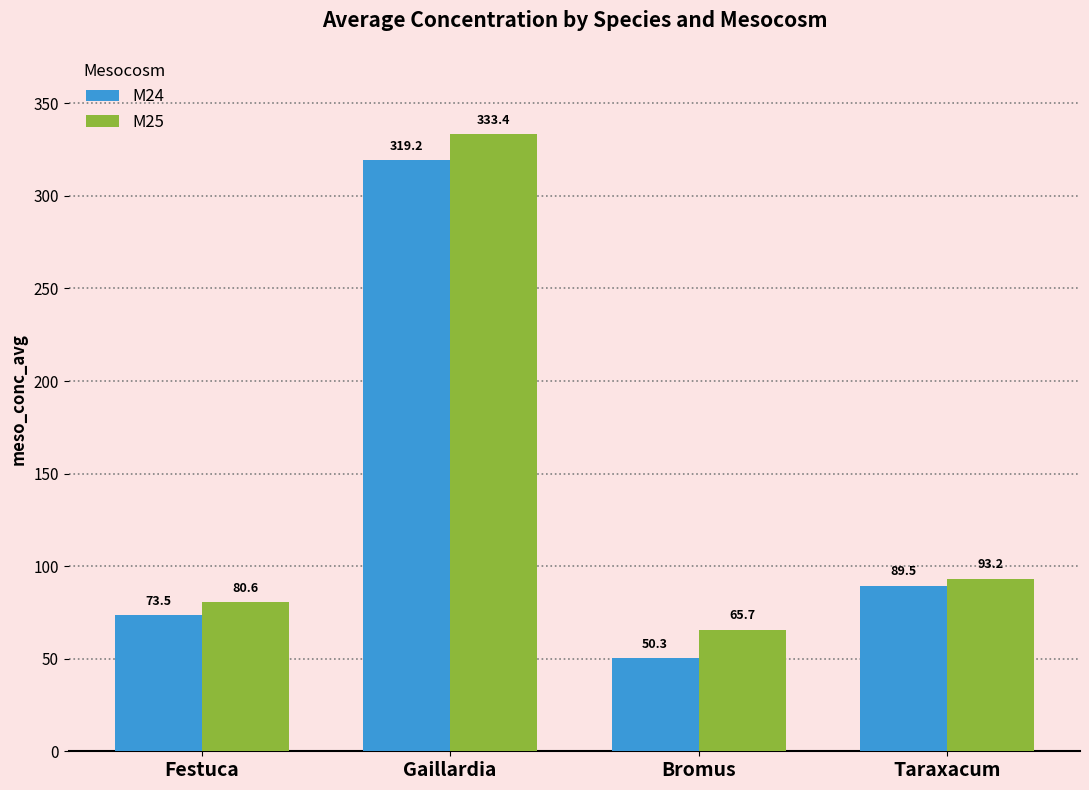

Are the bars grouped side by side (vs. stacked)?

Yes